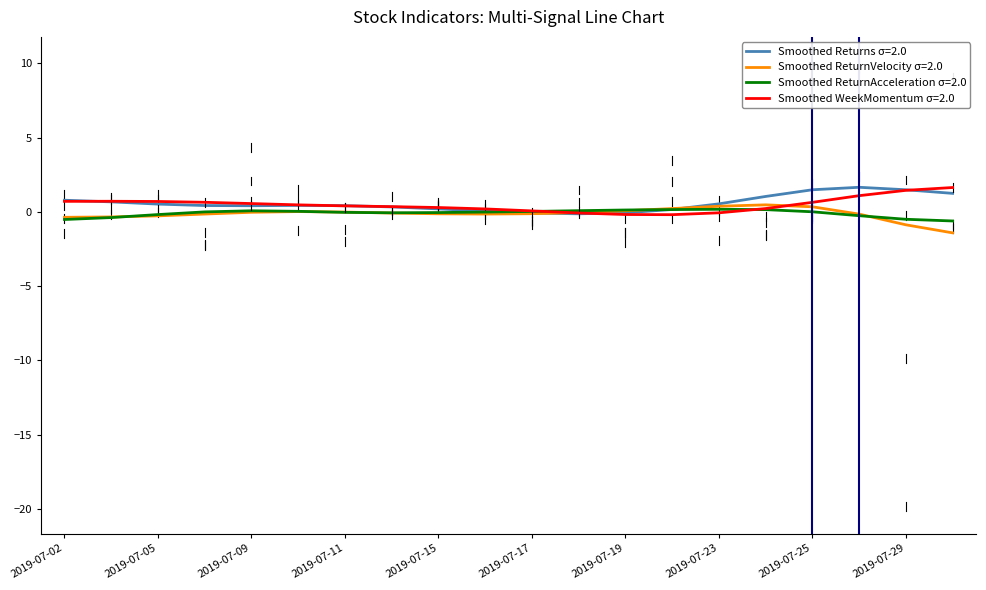

What is the maximum value shown in the chart?

1.7